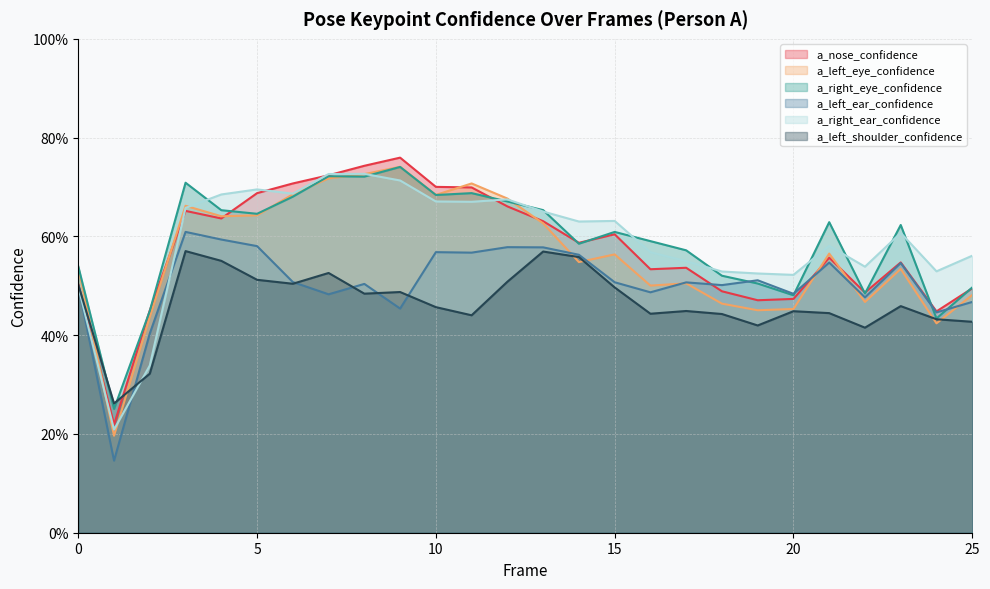

What is the difference between the maximum and minimum values in the a_right_ear_confidence series?

0.5